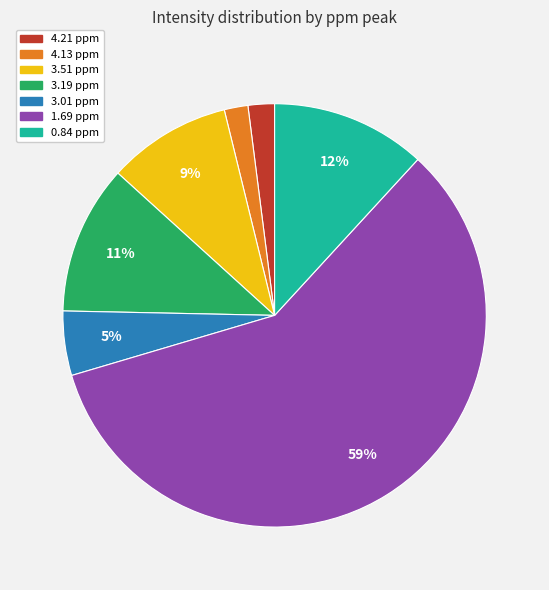

True or false: 4.13 ppm accounts for 2% of the total.

True